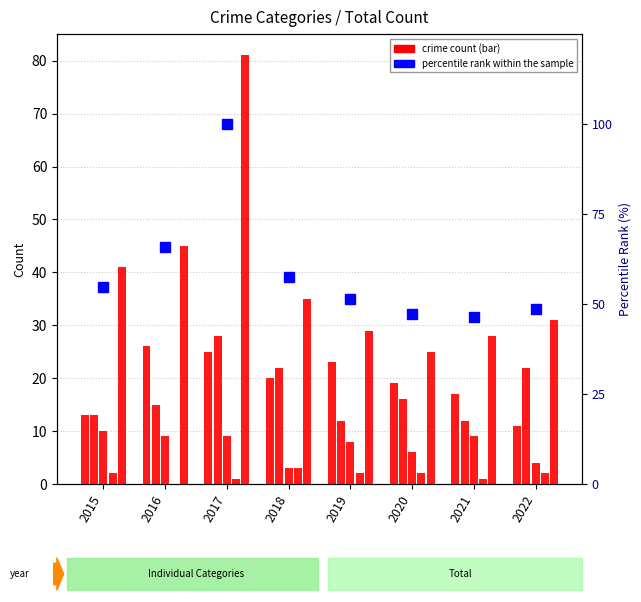

Rank the categories by Criminal Sexual Assault value from highest to lowest.

2015, 2016, 2017, 2021, 2019, 2020, 2022, 2018